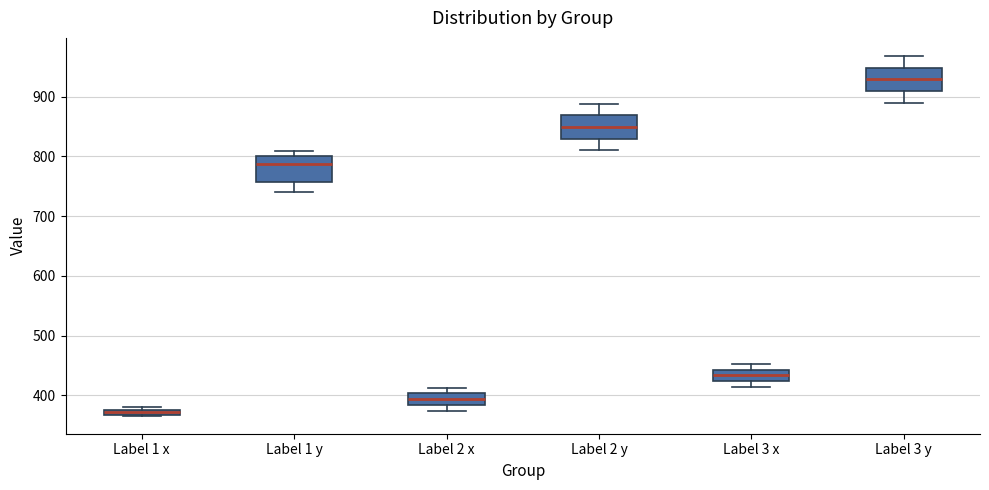

Where is the upper edge of the box for Label 2 x on the y-axis? The values are not printed on the chart, so give them approximately, as read against the axis.

400